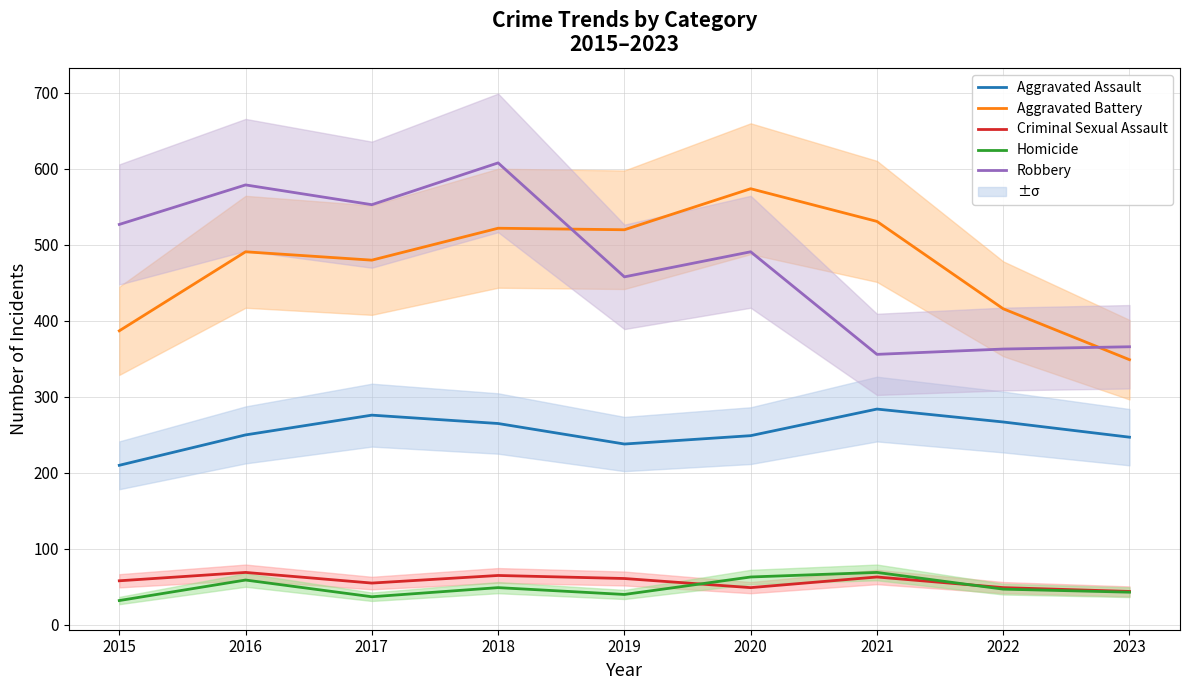

True or false: Criminal Sexual Assault and Homicide intersect in this chart.

True